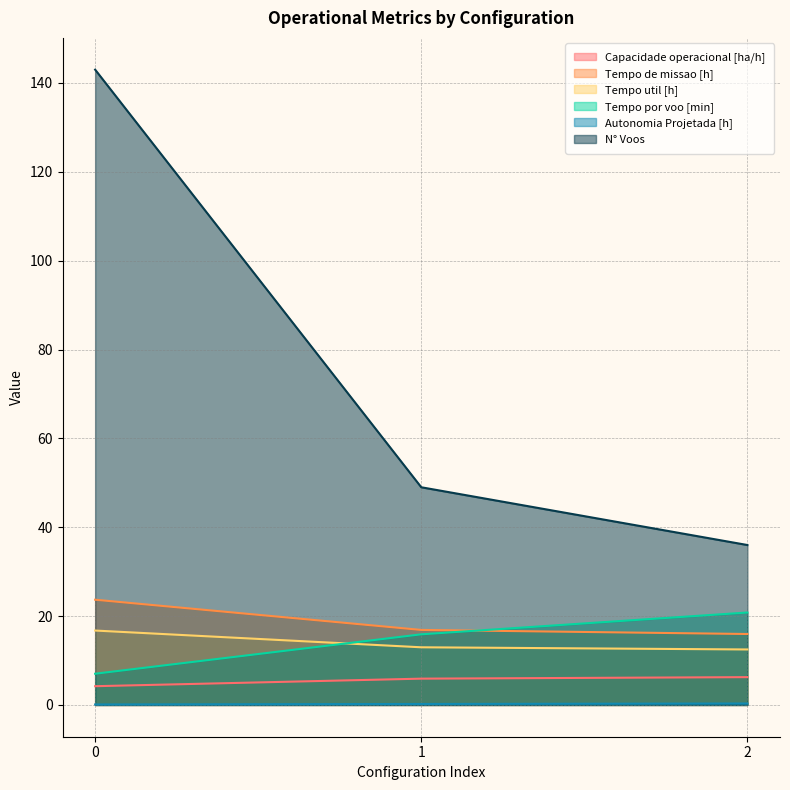

Does the chart display data point markers on the line(s)?

No